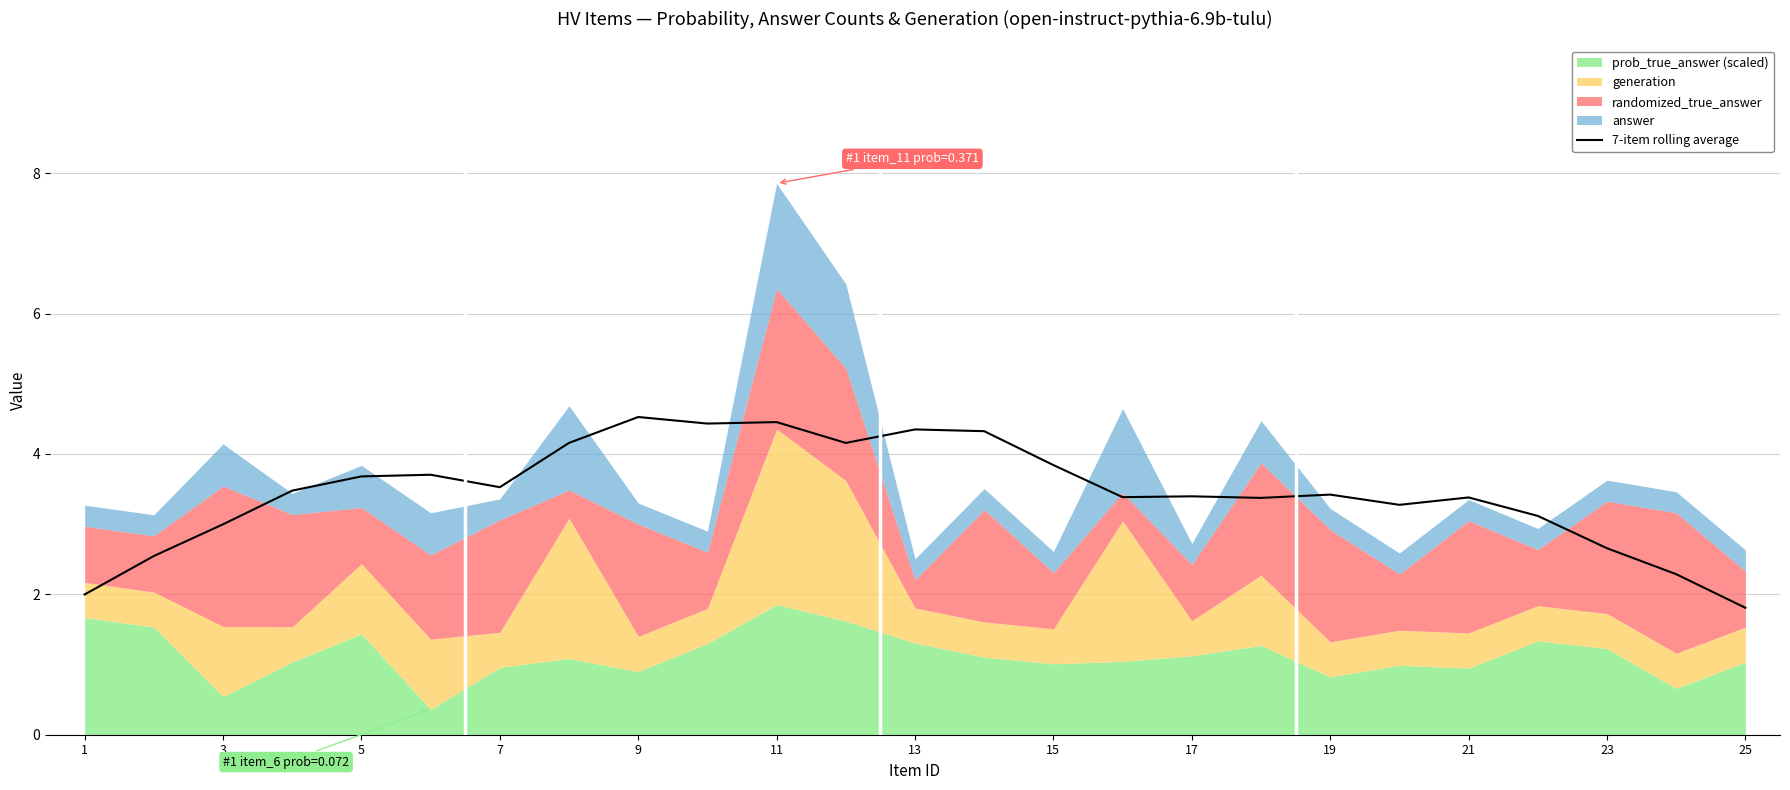

The 7-item rolling average series shows 5.8 at 19. True or false?

False